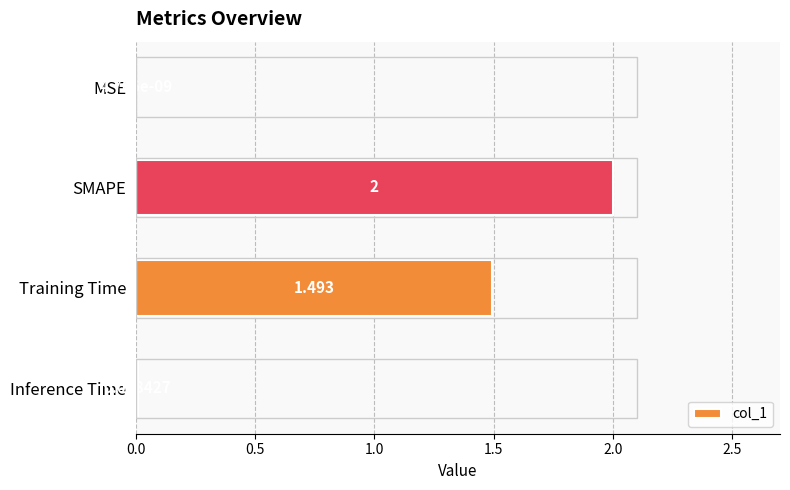

At which label is the value closest to 1?

Training Time